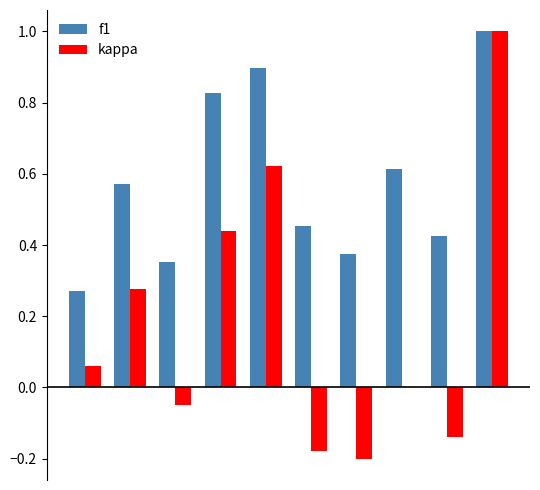

What is the sum of all f1 values?

5.8